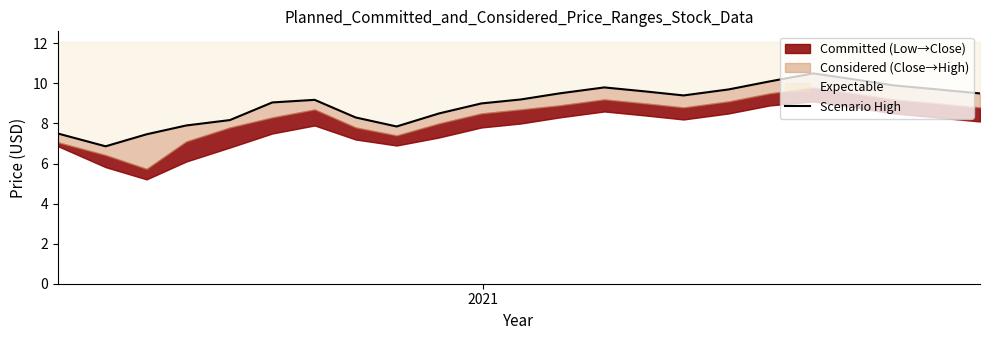

Reading left to right, list all the values displayed in this chart.

7.5	6.9	7.5	7.9	8.2	9.1	9.2	8.3	7.8	8.5	9.0	9.2	9.5	9.8	9.6	9.4	9.7	10.1	10.5	10.2	9.9	9.7	9.5